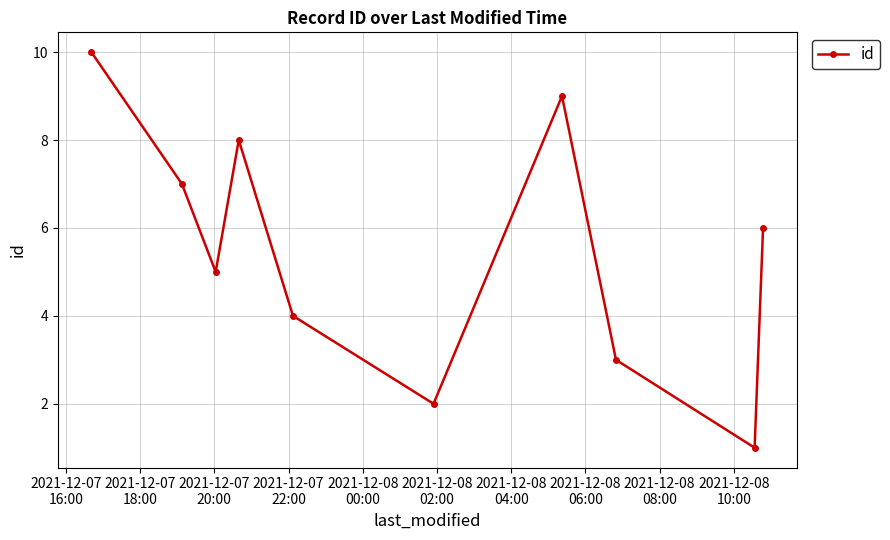

Does the chart display data point markers on the line(s)?

Yes